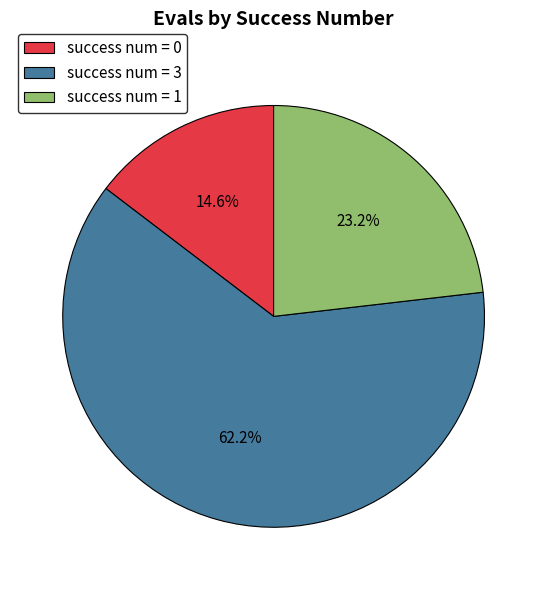

Which category accounts for the majority?

success num = 3